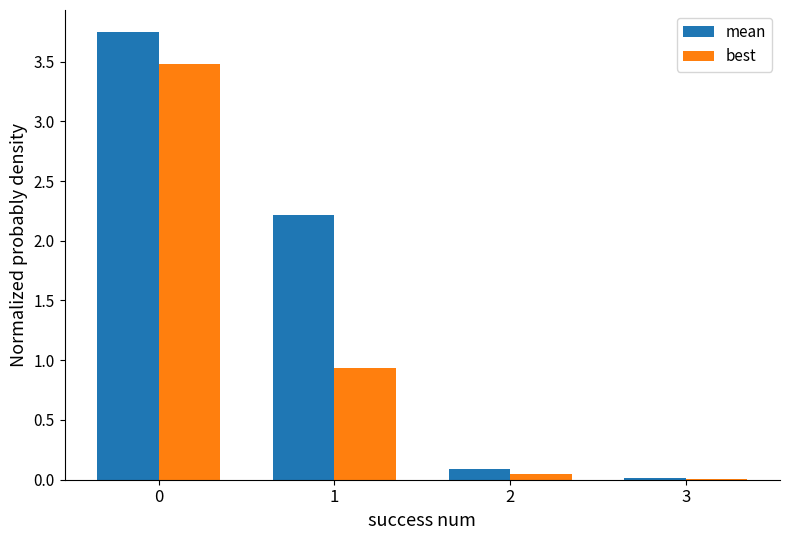

What is the sum of the mean values at 1 and 0?

6.0